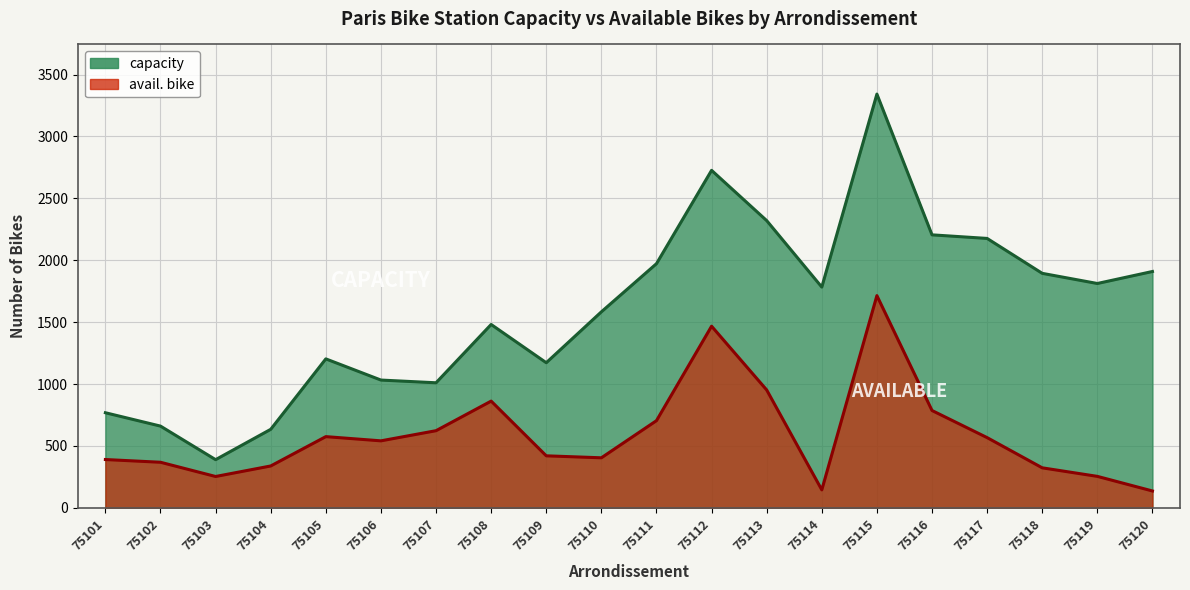

List the series in order of their overall mean, highest first.

capacity, avail. bike